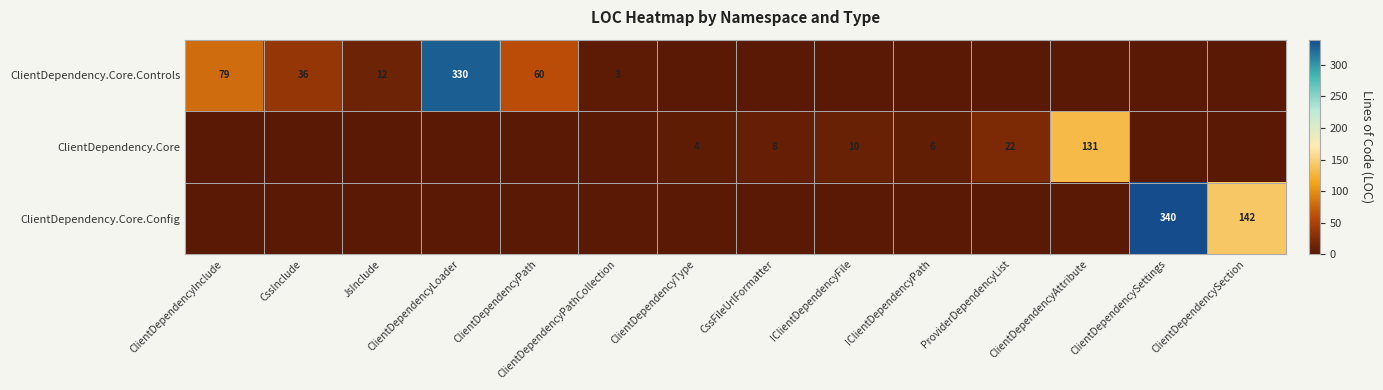

The value of ClientDependency.Core.Config at ClientDependencySettings is 340. True or false?

True